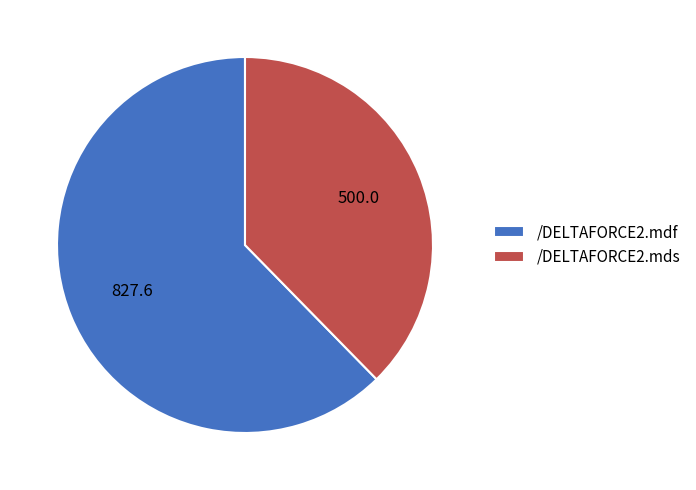

Do /DELTAFORCE2.mdf and /DELTAFORCE2.mds together represent more than half of the pie?

Yes